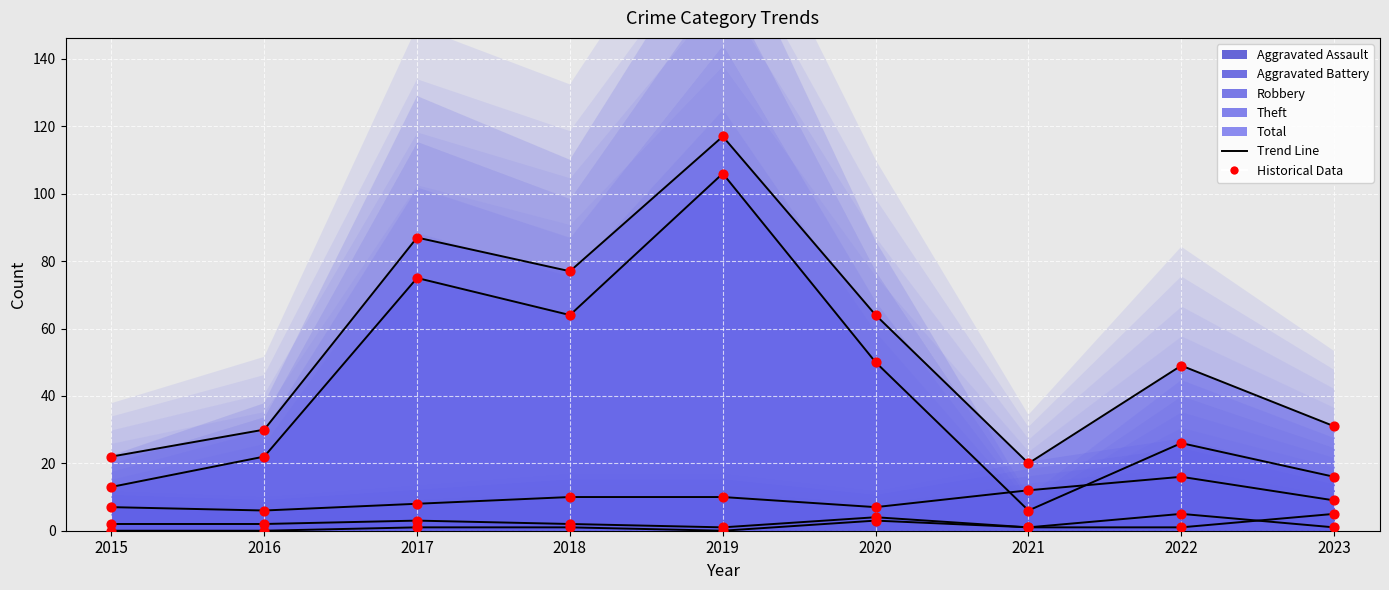

Is the value of Robbery at 2022 greater than the value of Aggravated Assault at 2021?

Yes